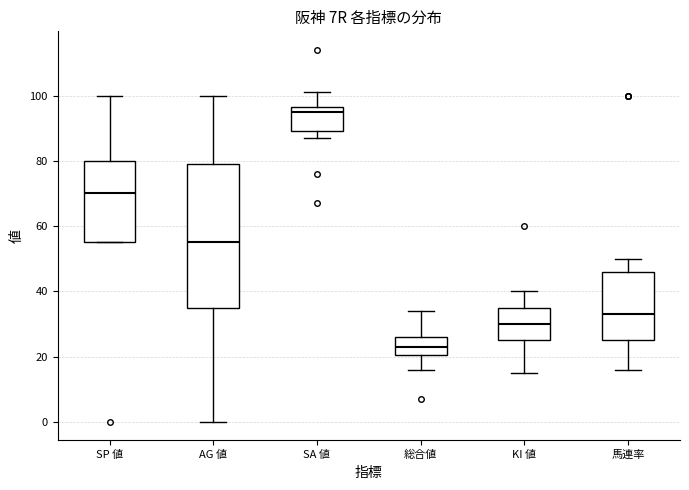

Reading left to right, transcribe this box plot: for each box, give where its median line is, the range the box spans, and where its two whiskers end, as read against the y-axis. The values are not printed on the chart, so give them approximately, as read against the axis.

SP 値: median 70, box 56 to 80, whiskers 56 to 100
AG 値: median 56, box 36 to 80, whiskers 0 to 100
SA 値: median 96 (just below the box's upper edge), box 90 to 96, whiskers 88 to 102
総合値: median 24, box 20 to 26, whiskers 16 to 34
KI 値: median 30, box 26 to 36, whiskers 16 to 40
馬連率: median 34, box 26 to 46, whiskers 16 to 50